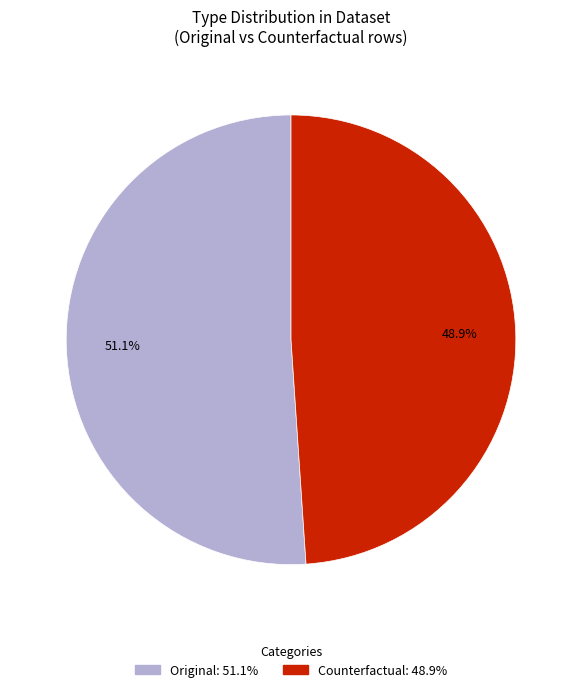

Is it true that Counterfactual is 37% of the pie?

False